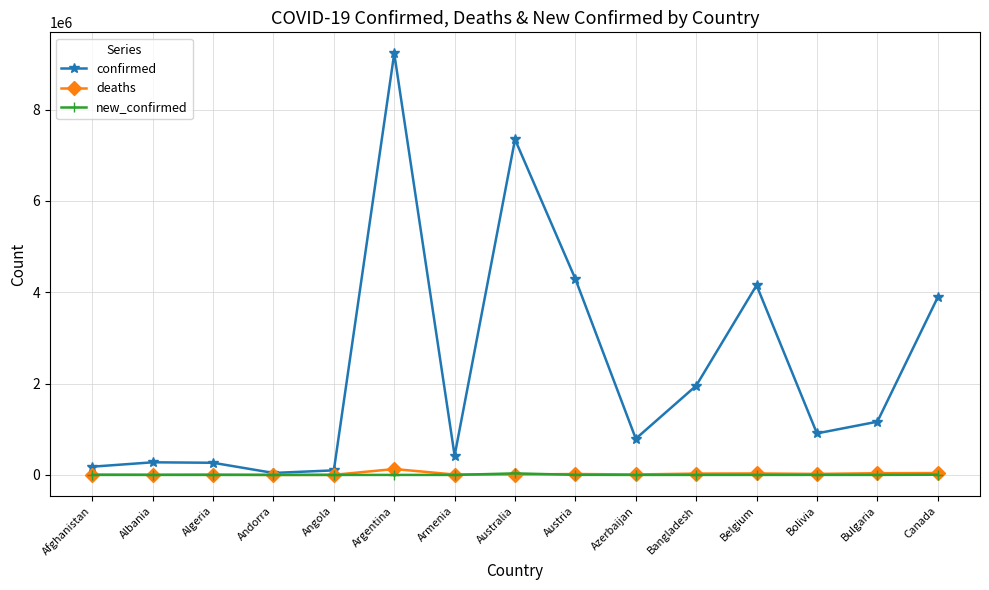

What is the average value of the deaths series?

23802